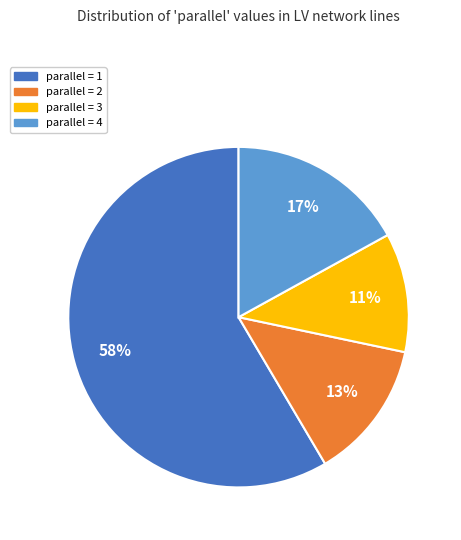

To the nearest percent, what is the difference between the parallel = 3 and parallel = 1 slice percentages?

47%